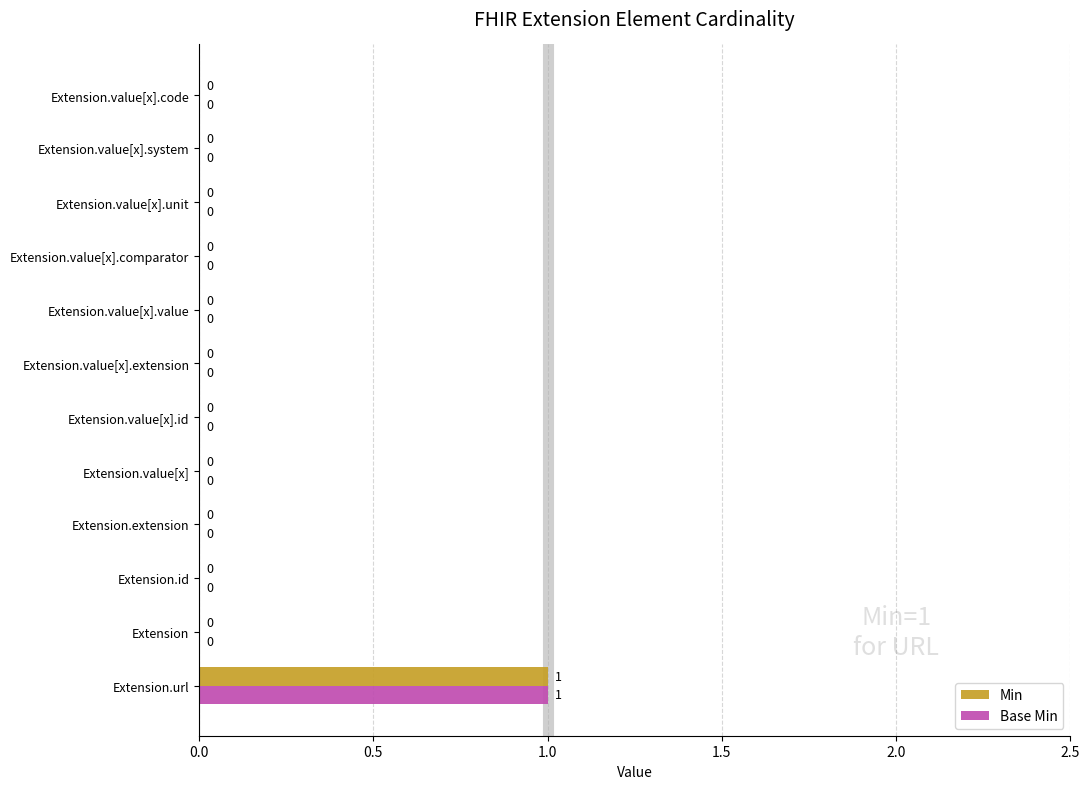

At which label does Min reach its peak?

Extension.url